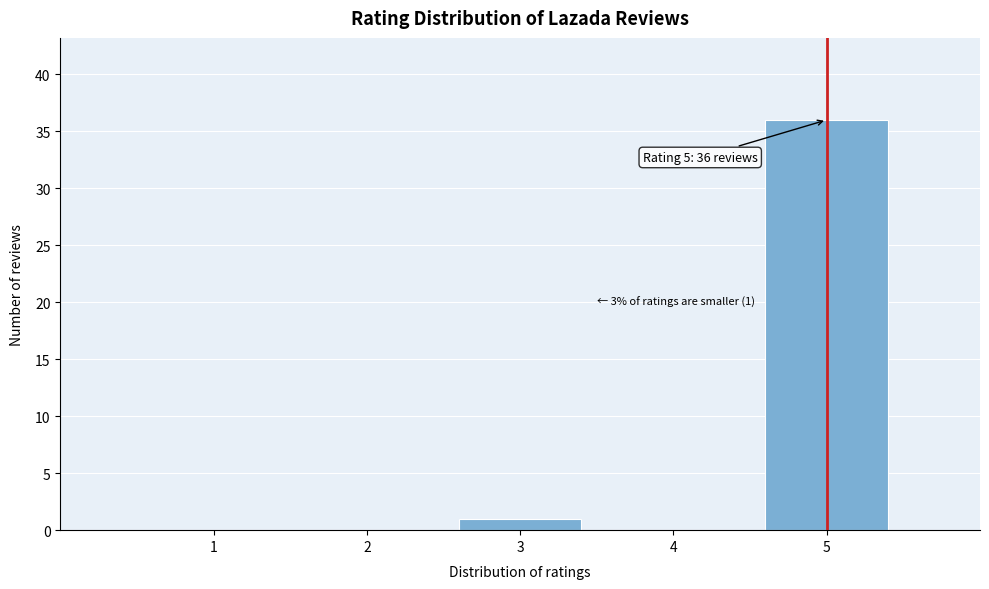

Over which range of the x-axis is the bar tallest?

4.5 to 5.5